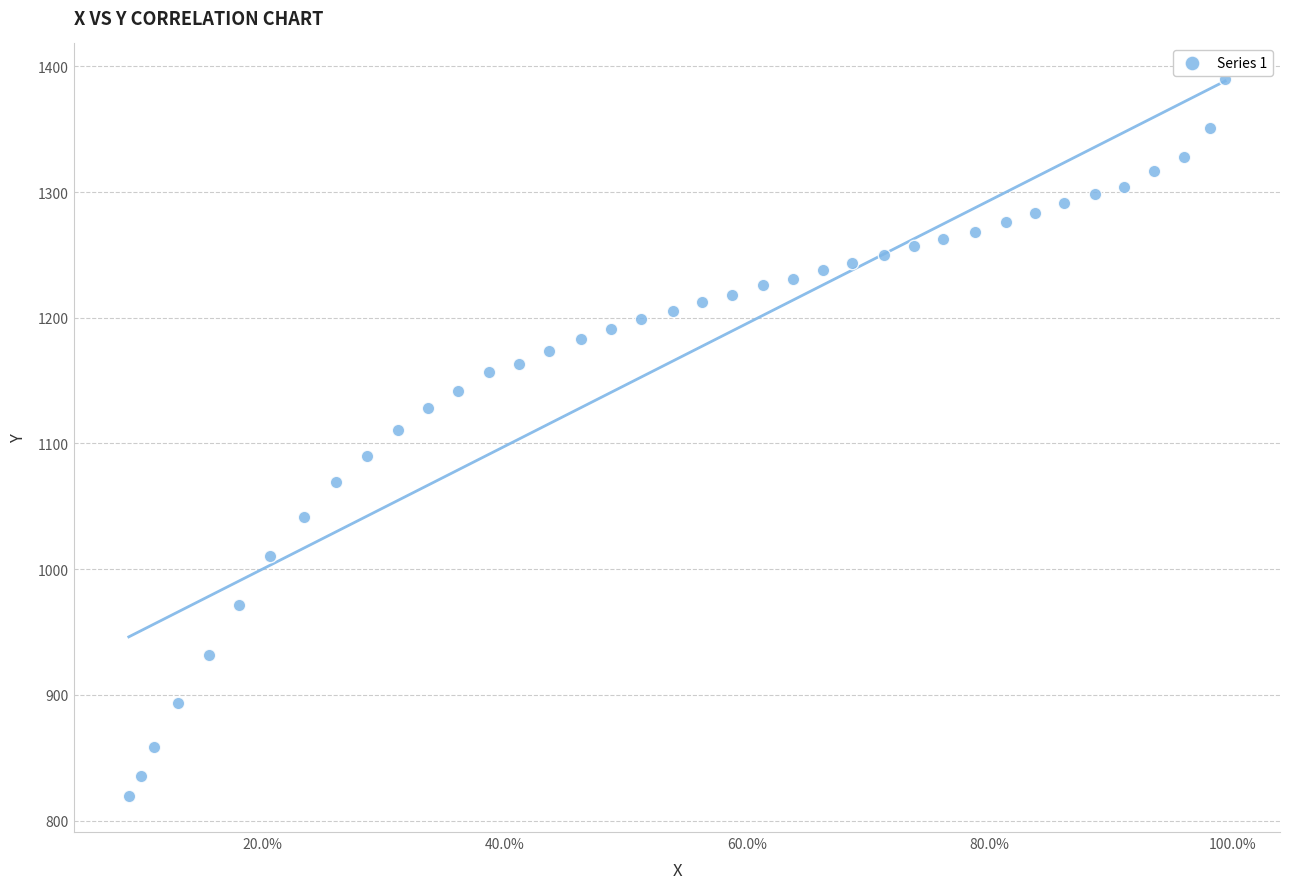

What is the range of Y values (max minus min)?

570.3